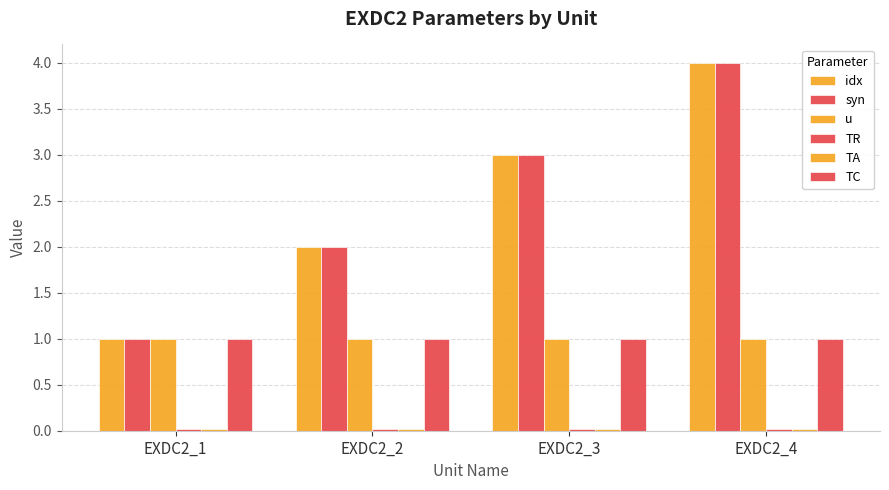

How many categories are shown in the chart?

4